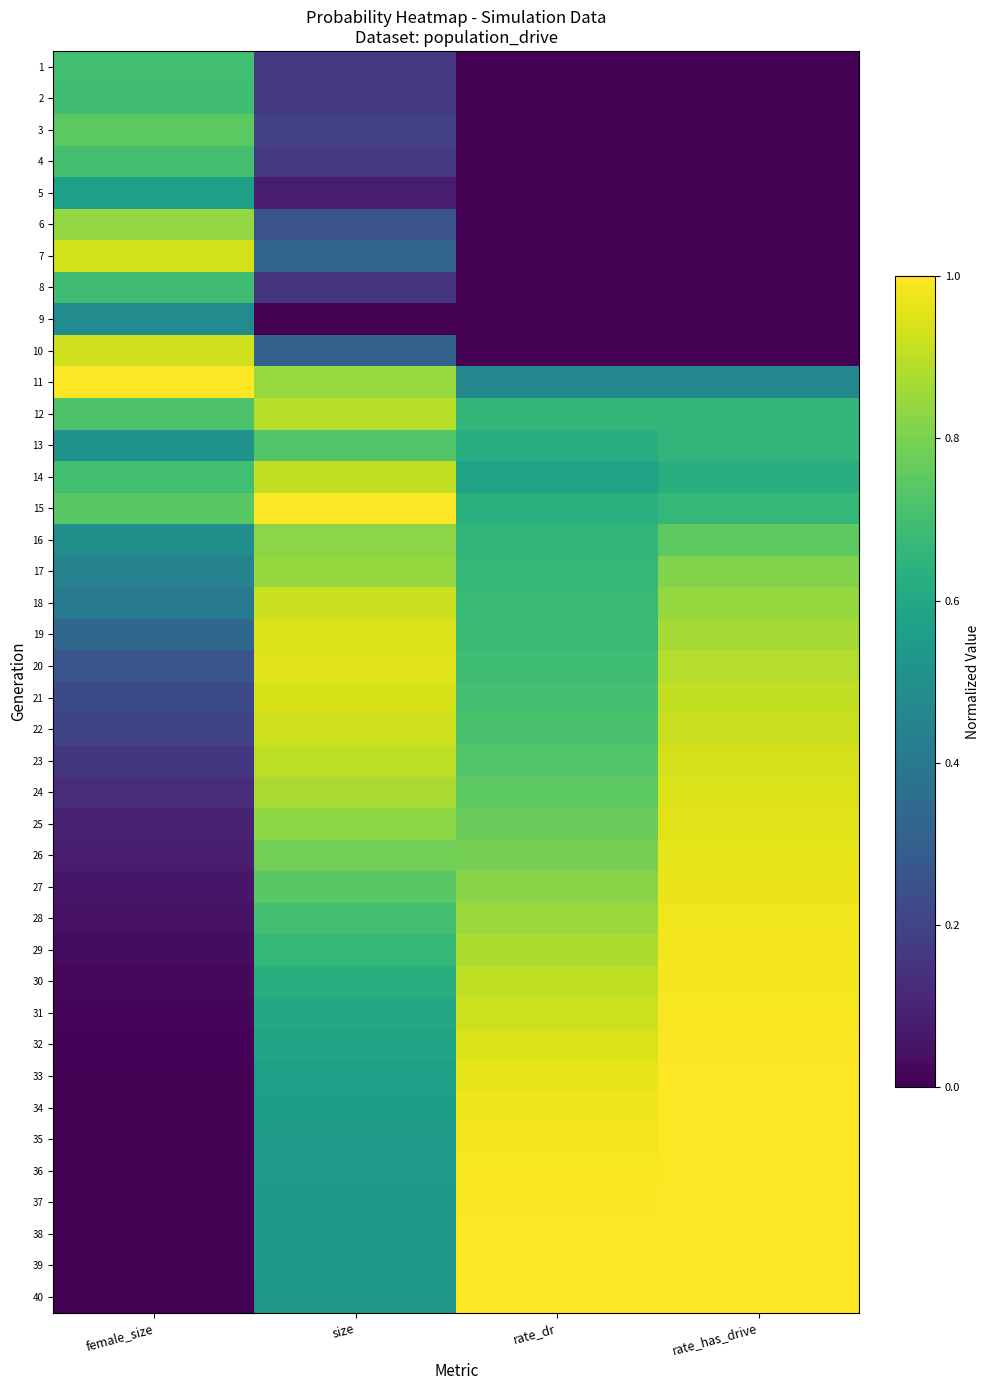

Which category has the highest value across all series?

female_size